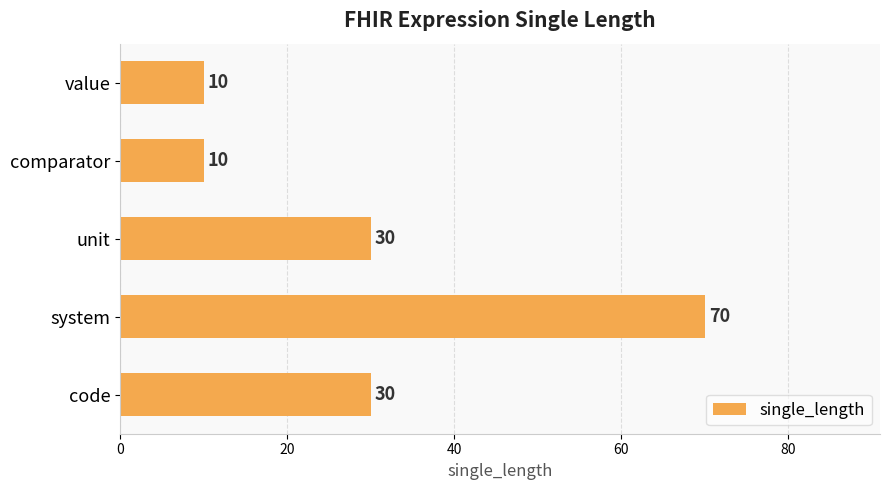

What is the difference between the maximum and second lowest values?

60